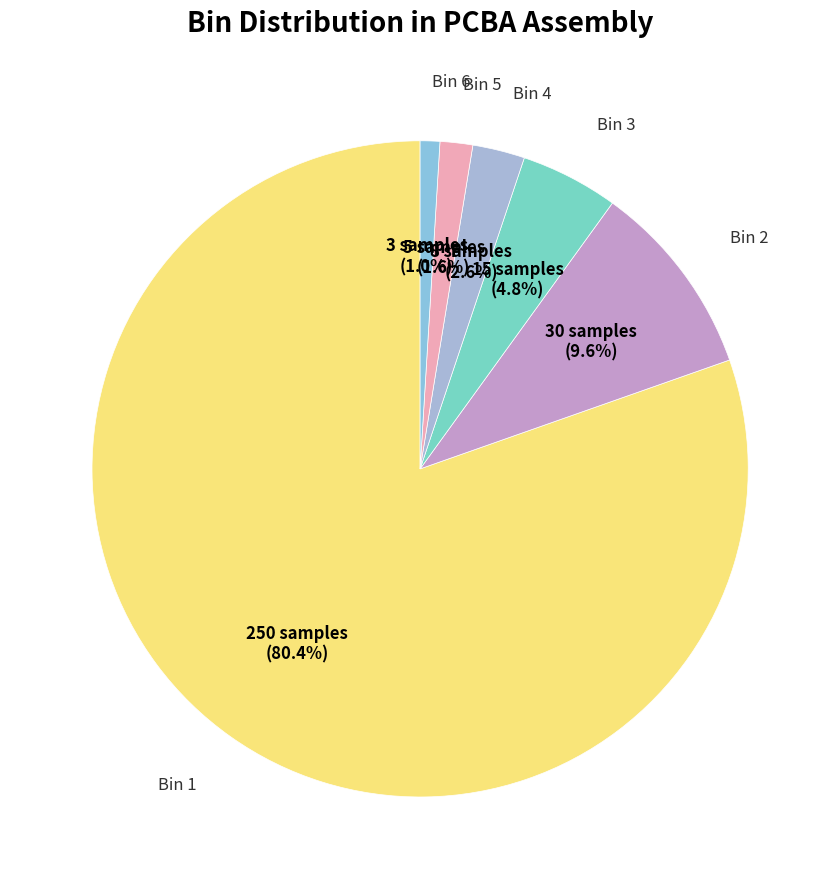

To the nearest percent, what is the average slice percentage?

17%